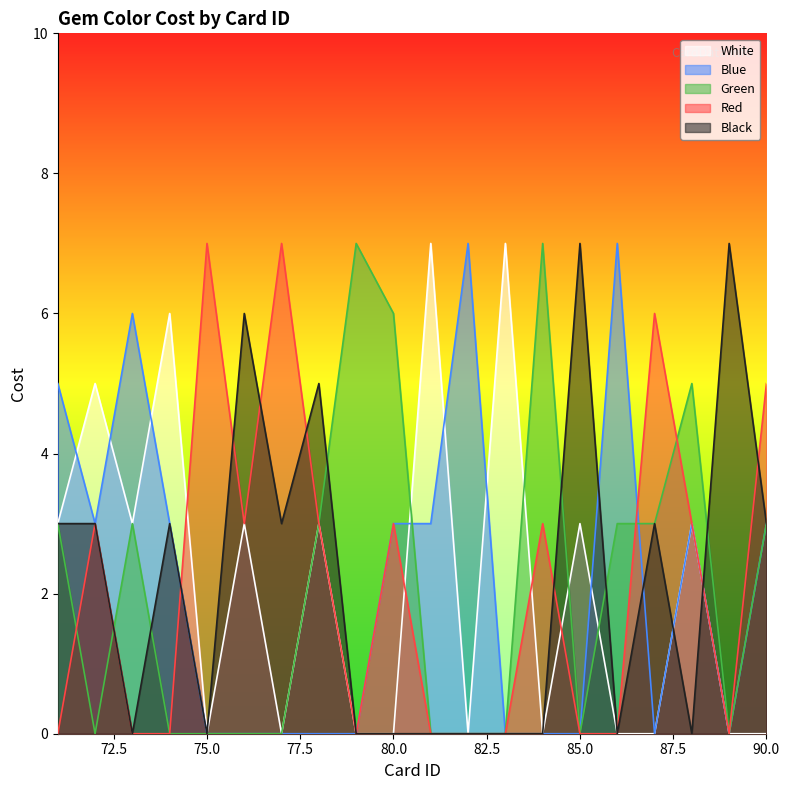

What are all the series names shown in the legend?

White, Blue, Green, Red, Black